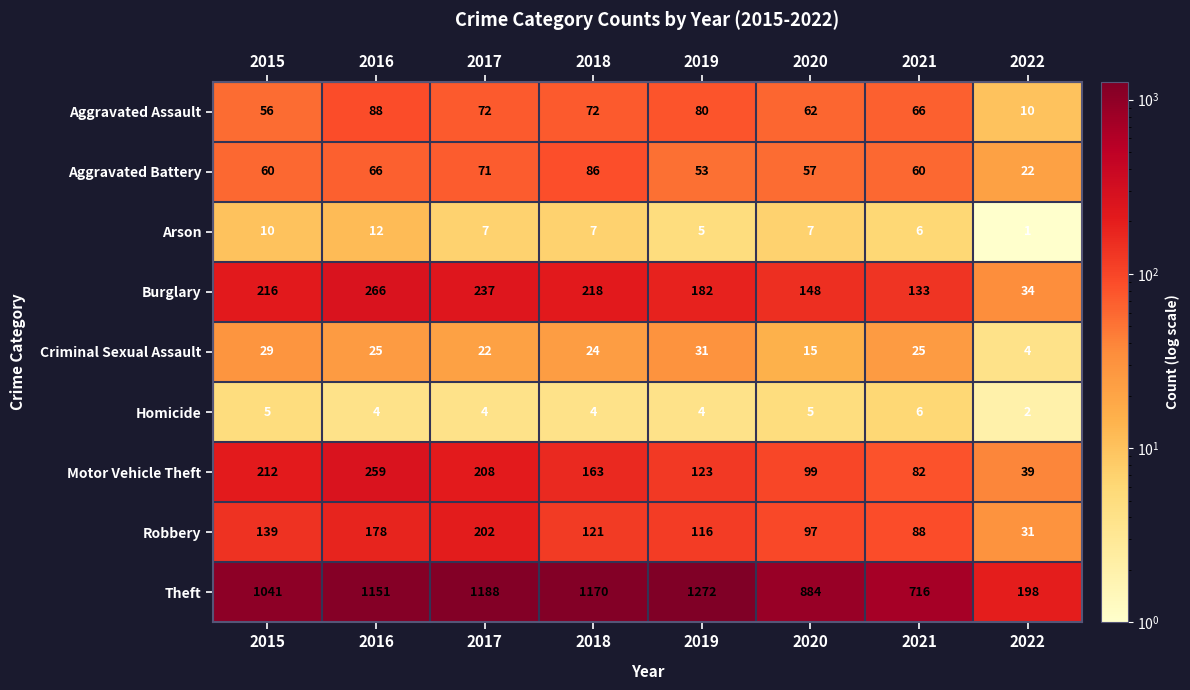

List the series in order of their peak value, lowest first.

Homicide, Arson, Criminal Sexual Assault, Aggravated Battery, Aggravated Assault, Robbery, Motor Vehicle Theft, Burglary, Theft